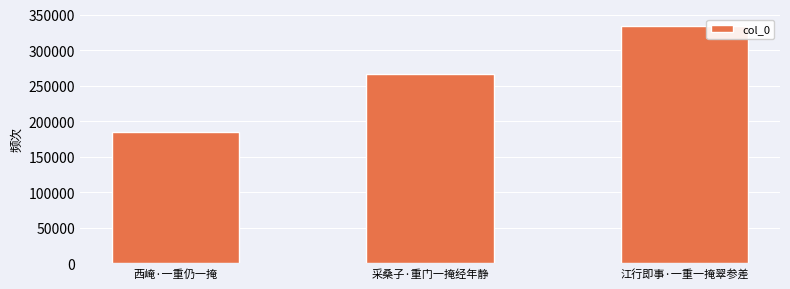

What is the difference between the maximum and second lowest values?

66963